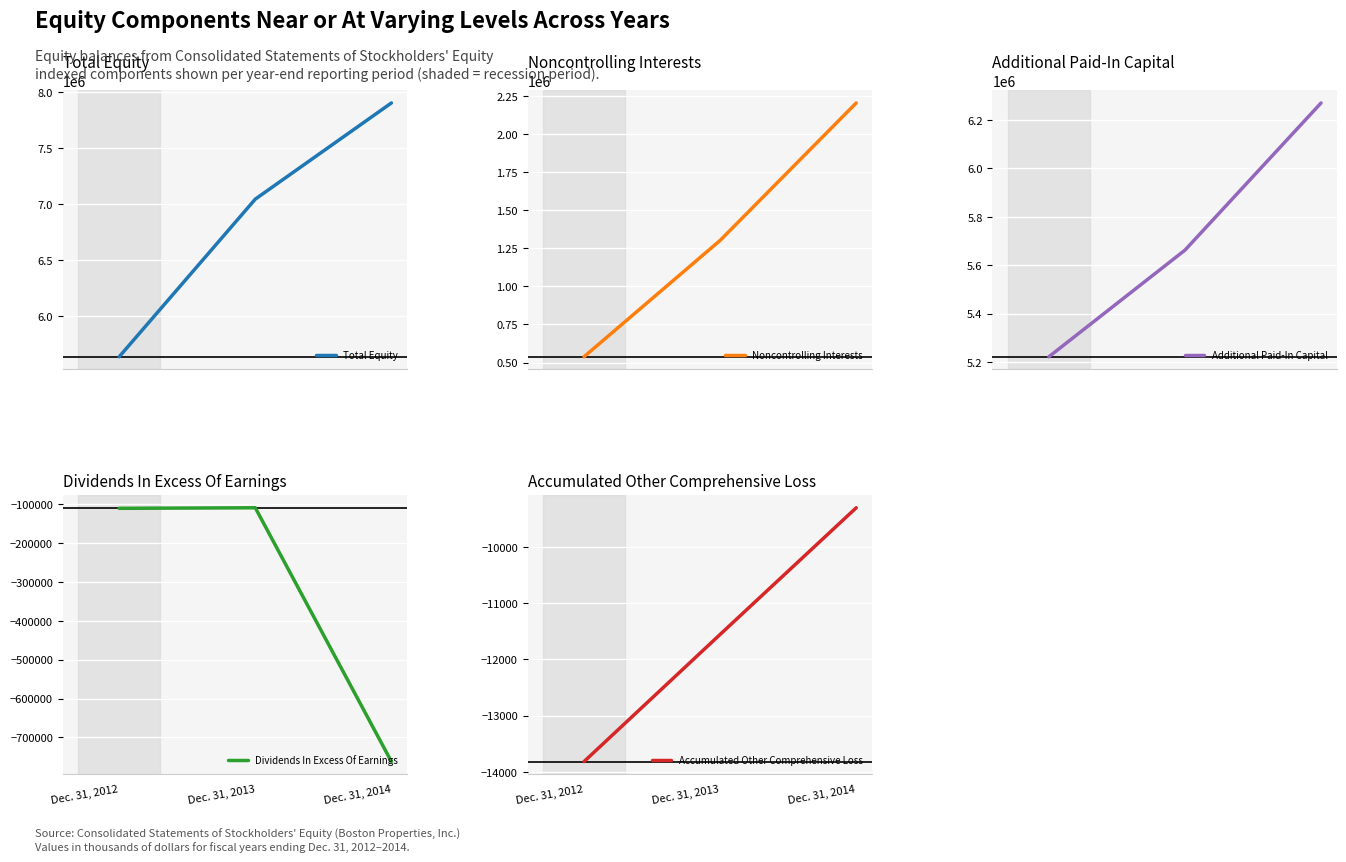

What is the maximum value shown in the chart?

7902936